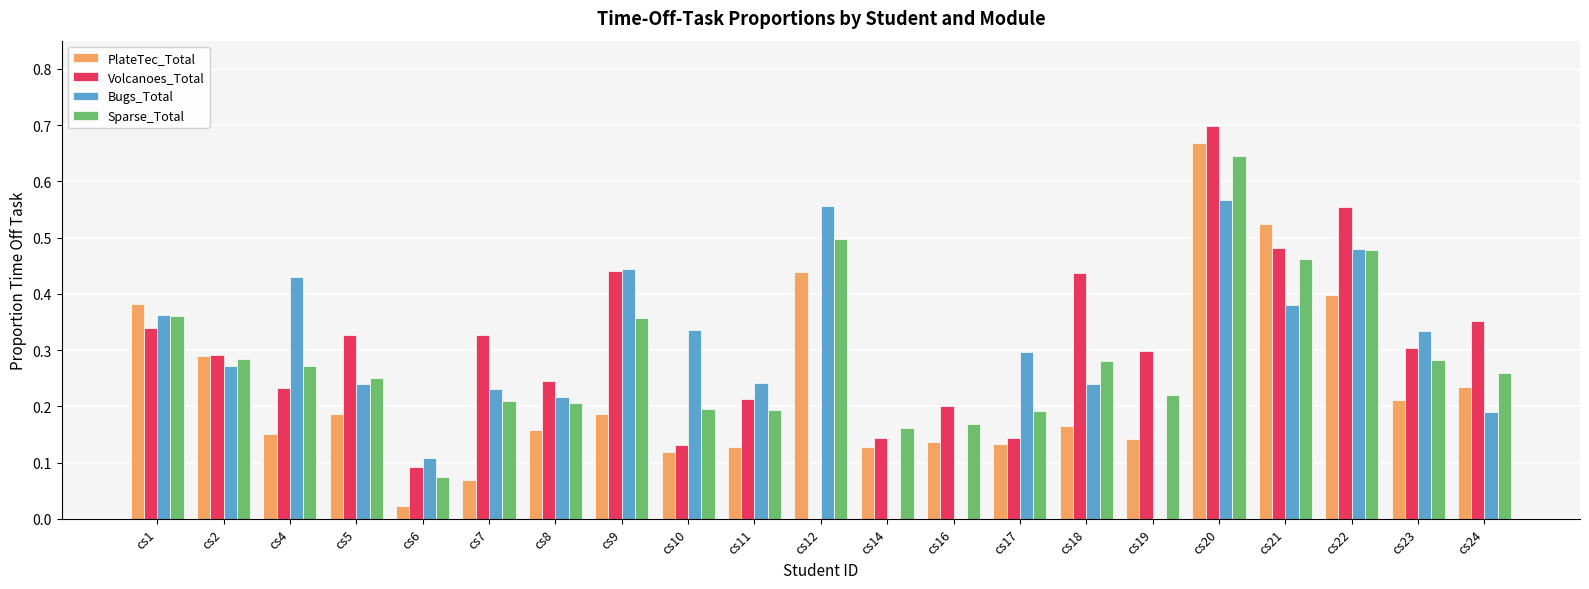

Between cs2 and cs11, which series saw the biggest shift?

PlateTec_Total